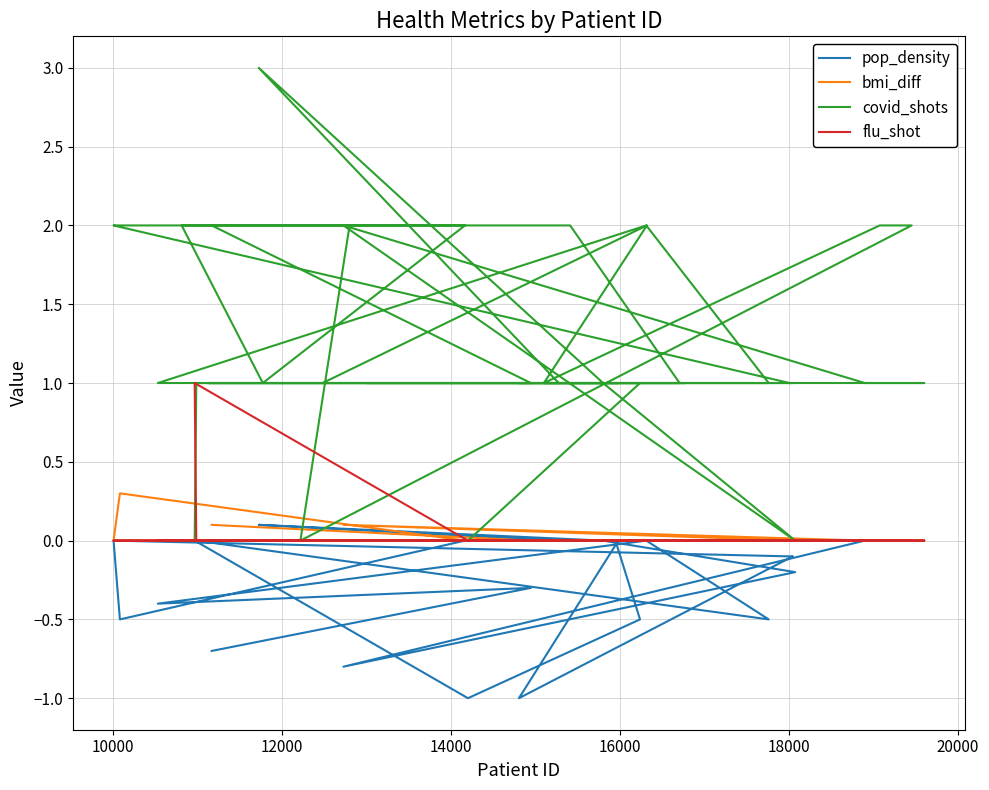

Is it true that covid_shots equals 1.5 at 9?

False